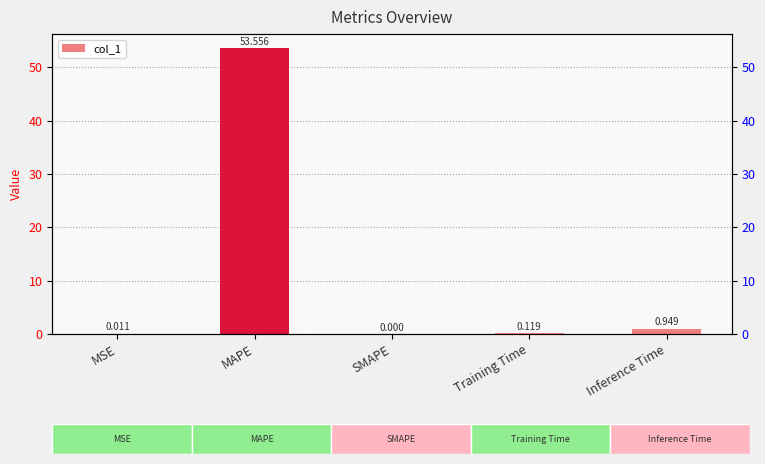

Does the chart contain any negative values?

No